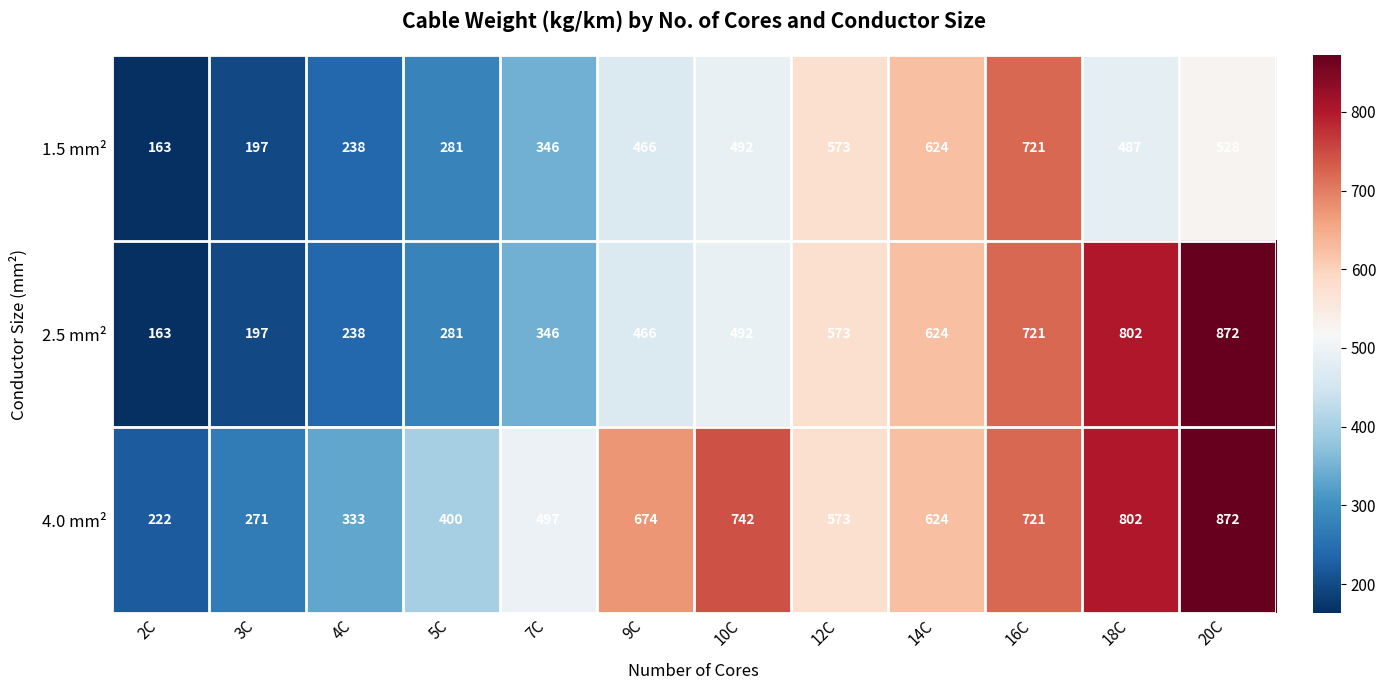

What is the spread (max minus min) of values at 2C?

59